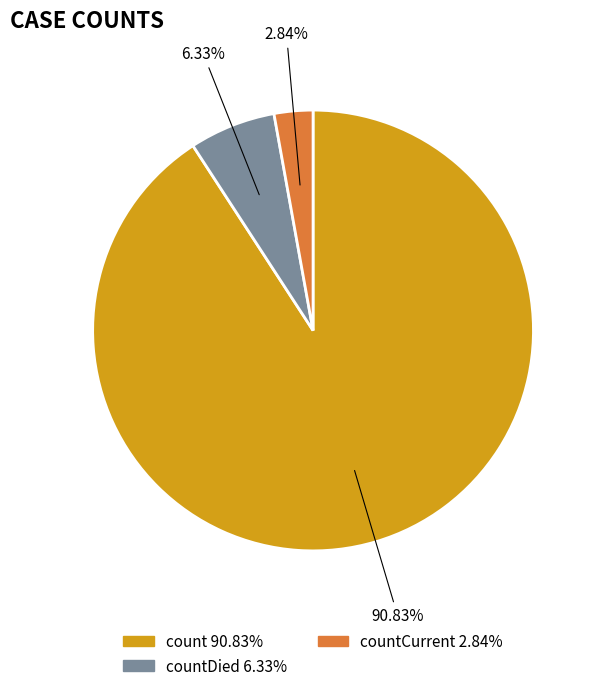

Is there any slice that represents more than half of the pie?

Yes